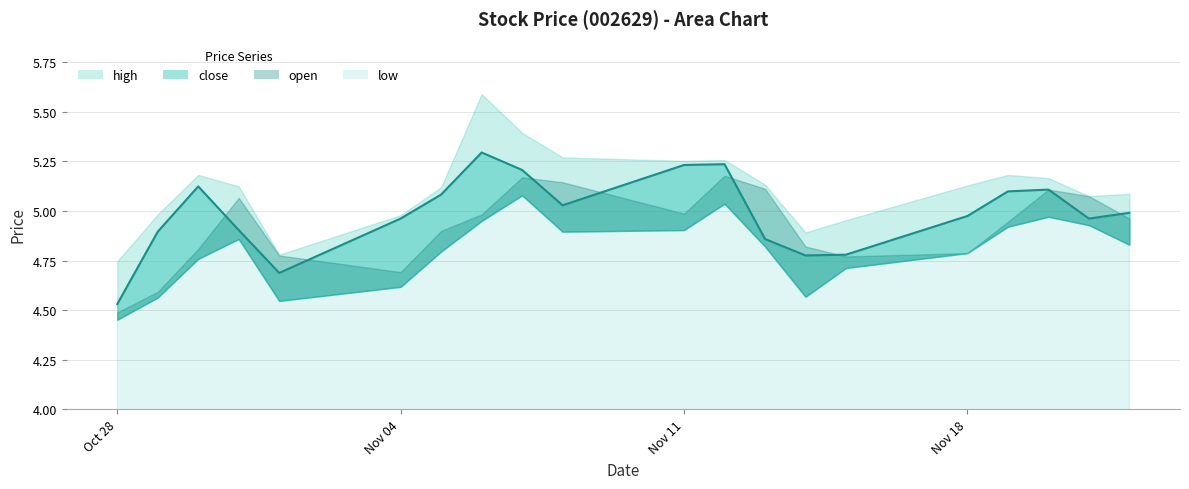

Reading left to right, what are all the values shown in this chart?

high: 2013-10-28=4.7	2013-10-29=5.0	2013-10-30=5.2	2013-10-31=5.1	2013-11-01=4.8	2013-11-04=5.0	2013-11-05=5.1	2013-11-06=5.6	2013-11-07=5.4	2013-11-08=5.3	2013-11-11=5.3	2013-11-12=5.3	2013-11-13=5.1	2013-11-14=4.9	2013-11-15=5.0	2013-11-18=5.1	2013-11-19=5.2	2013-11-20=5.2	2013-11-21=5.1	2013-11-22=5.1
close: 2013-10-28=4.5	2013-10-29=4.9	2013-10-30=5.1	2013-10-31=4.9	2013-11-01=4.7	2013-11-04=5.0	2013-11-05=5.1	2013-11-06=5.3	2013-11-07=5.2	2013-11-08=5.0	2013-11-11=5.2	2013-11-12=5.2	2013-11-13=4.9	2013-11-14=4.8	2013-11-15=4.8	2013-11-18=5.0	2013-11-19=5.1	2013-11-20=5.1	2013-11-21=5.0	2013-11-22=5.0
open: 2013-10-28=4.5	2013-10-29=4.6	2013-10-30=4.8	2013-10-31=5.1	2013-11-01=4.8	2013-11-04=4.7	2013-11-05=4.9	2013-11-06=5.0	2013-11-07=5.2	2013-11-08=5.1	2013-11-11=5.0	2013-11-12=5.2	2013-11-13=5.1	2013-11-14=4.8	2013-11-15=4.8	2013-11-18=4.8	2013-11-19=4.9	2013-11-20=5.1	2013-11-21=5.1	2013-11-22=5.0
low: 2013-10-28=4.5	2013-10-29=4.6	2013-10-30=4.8	2013-10-31=4.9	2013-11-01=4.5	2013-11-04=4.6	2013-11-05=4.8	2013-11-06=5.0	2013-11-07=5.1	2013-11-08=4.9	2013-11-11=4.9	2013-11-12=5.0	2013-11-13=4.8	2013-11-14=4.6	2013-11-15=4.7	2013-11-18=4.8	2013-11-19=4.9	2013-11-20=5.0	2013-11-21=4.9	2013-11-22=4.8